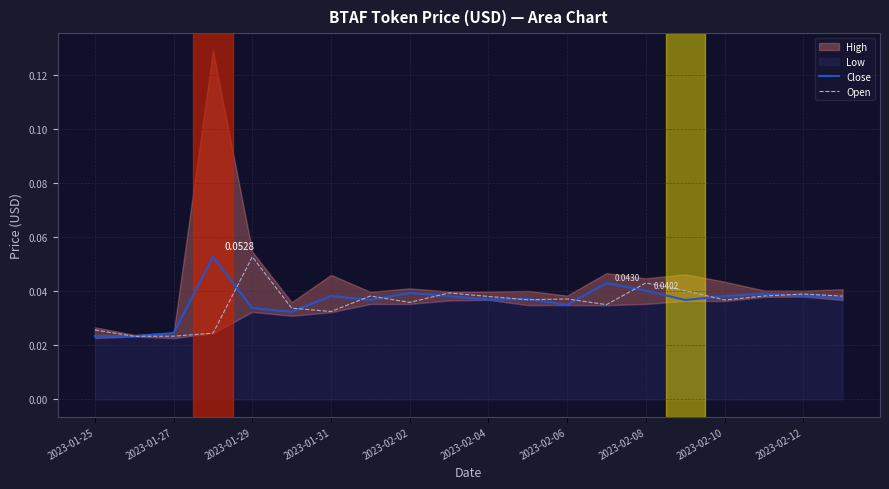

At how many categories does at least one series exceed 0?

20